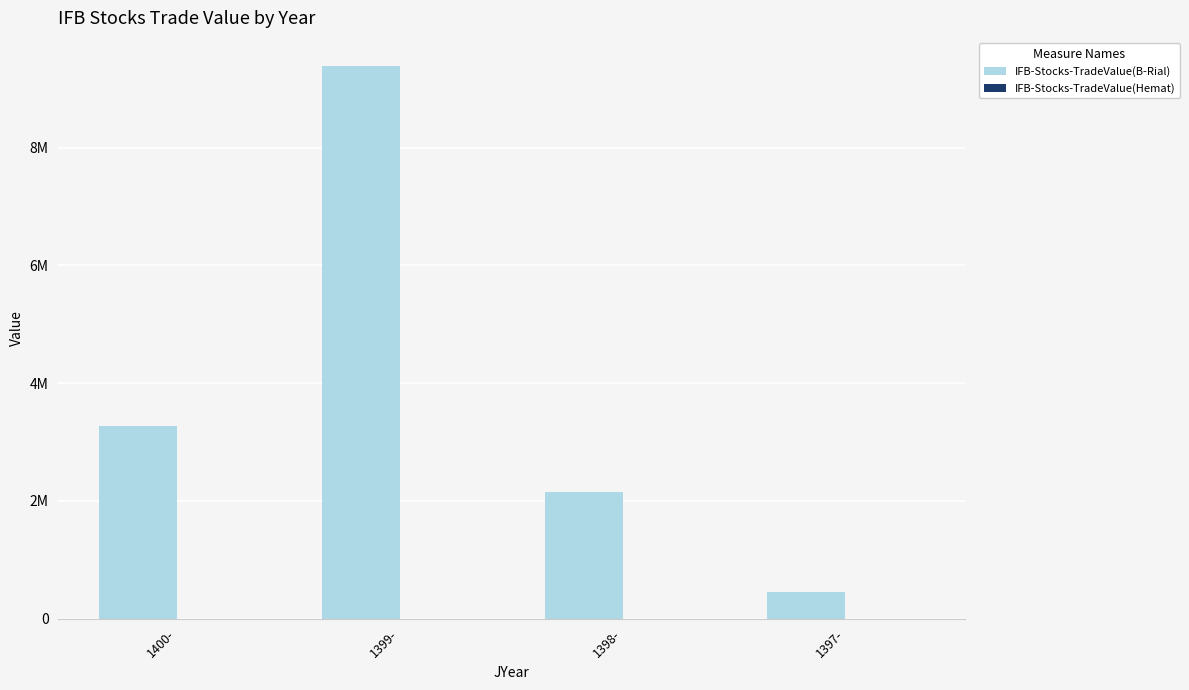

Are the bars horizontal?

No